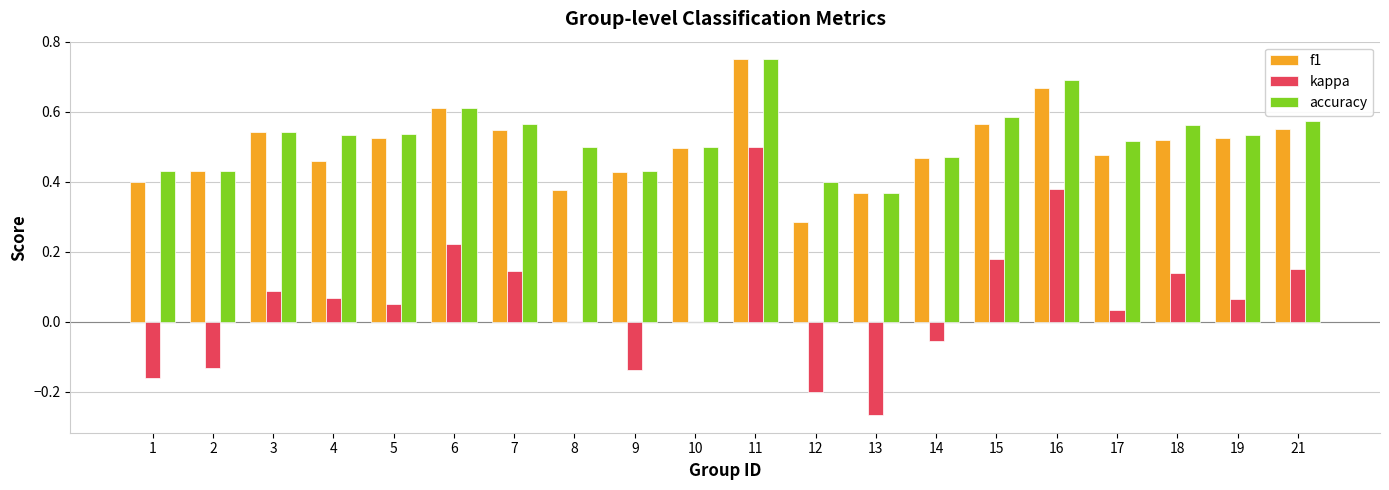

At which category is the sum across all series the highest?

11